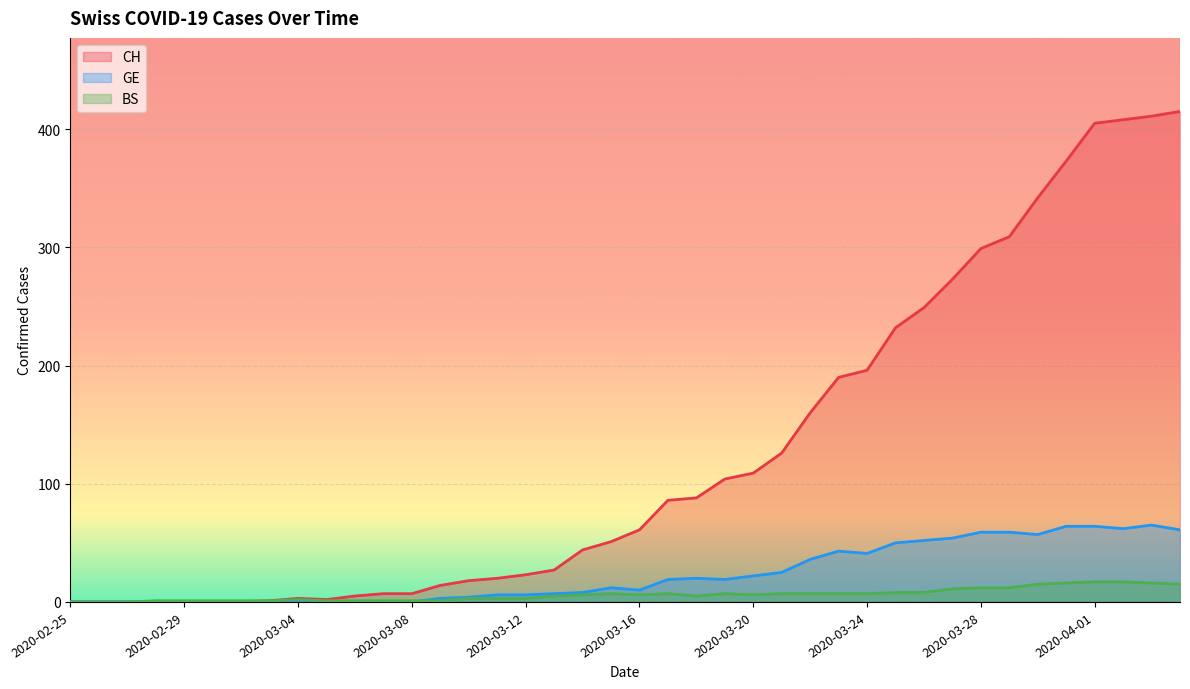

Which series has the largest total across all categories?

CH